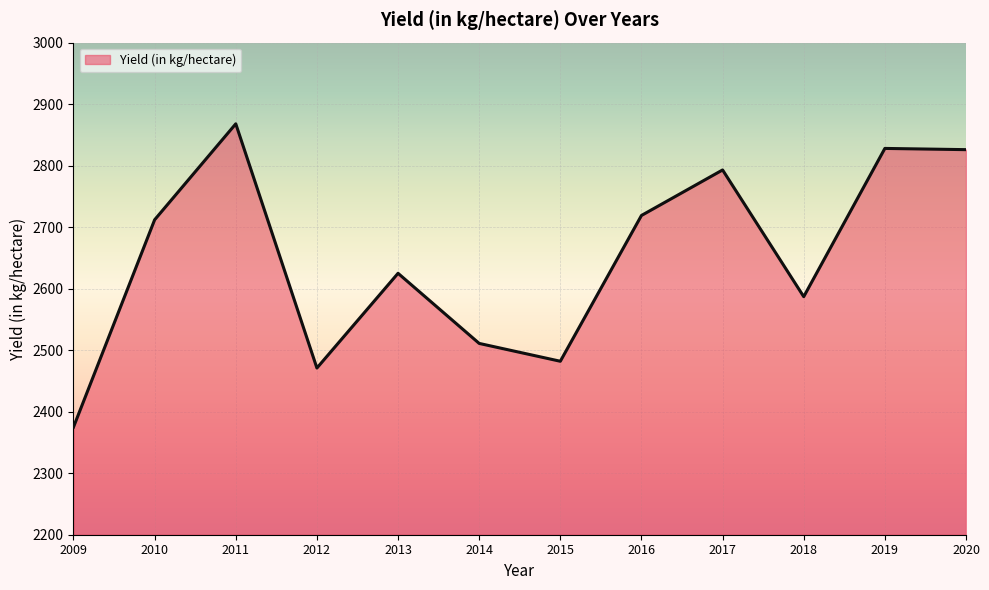

Between 2020 and 2017, which is larger?

2020